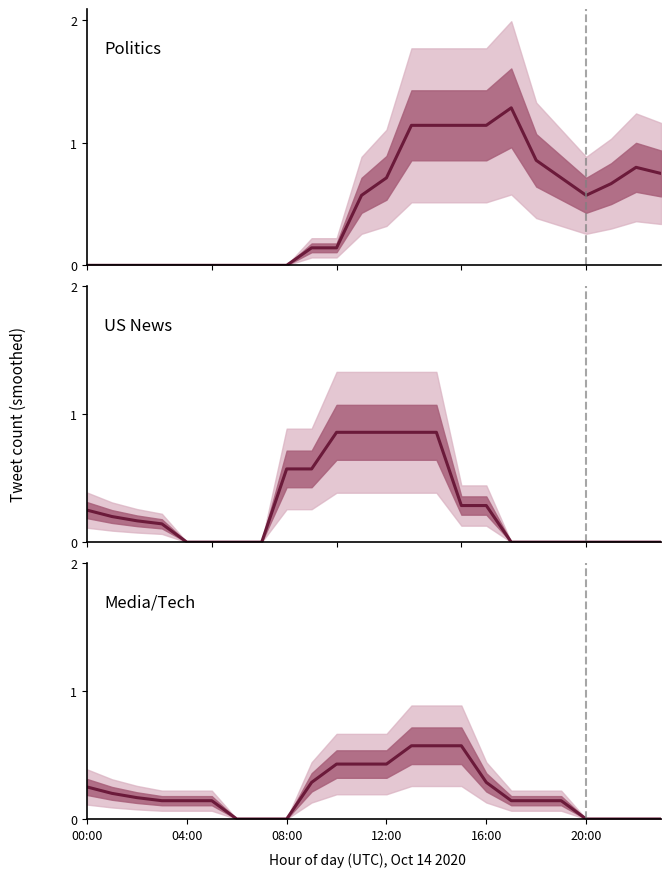

Rank the series by their maximum value, from highest to lowest.

Politics, US News, Media/Tech